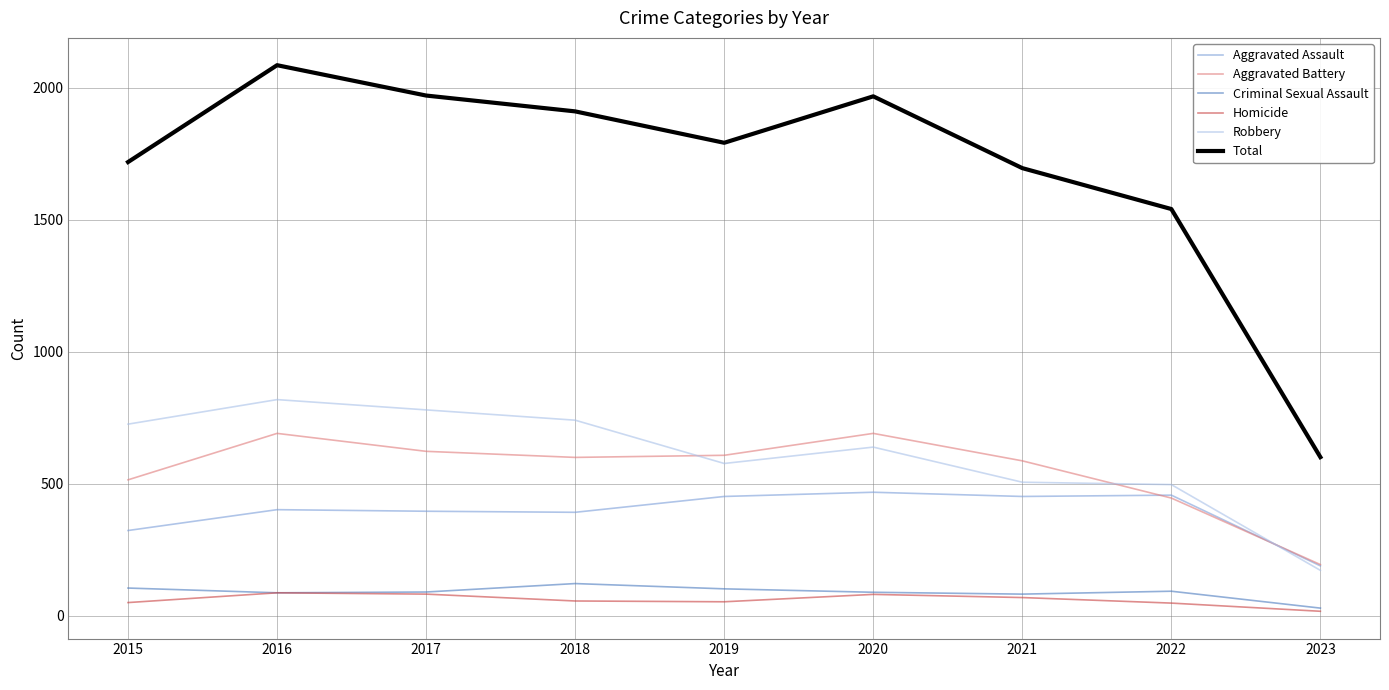

Which series has the largest total across all categories?

Total